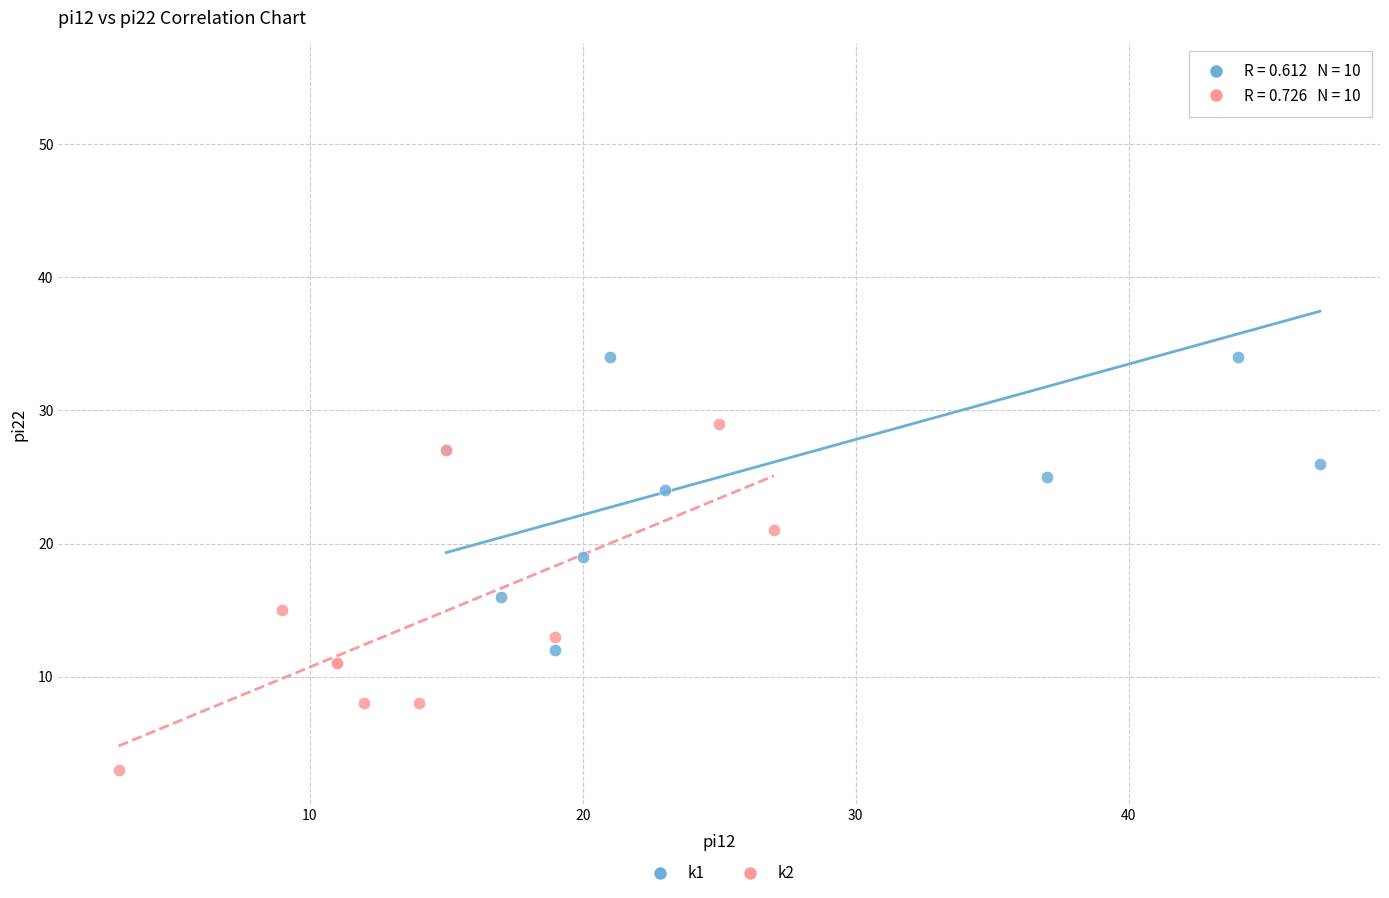

Which series has the largest Y range (max minus min)?

k1